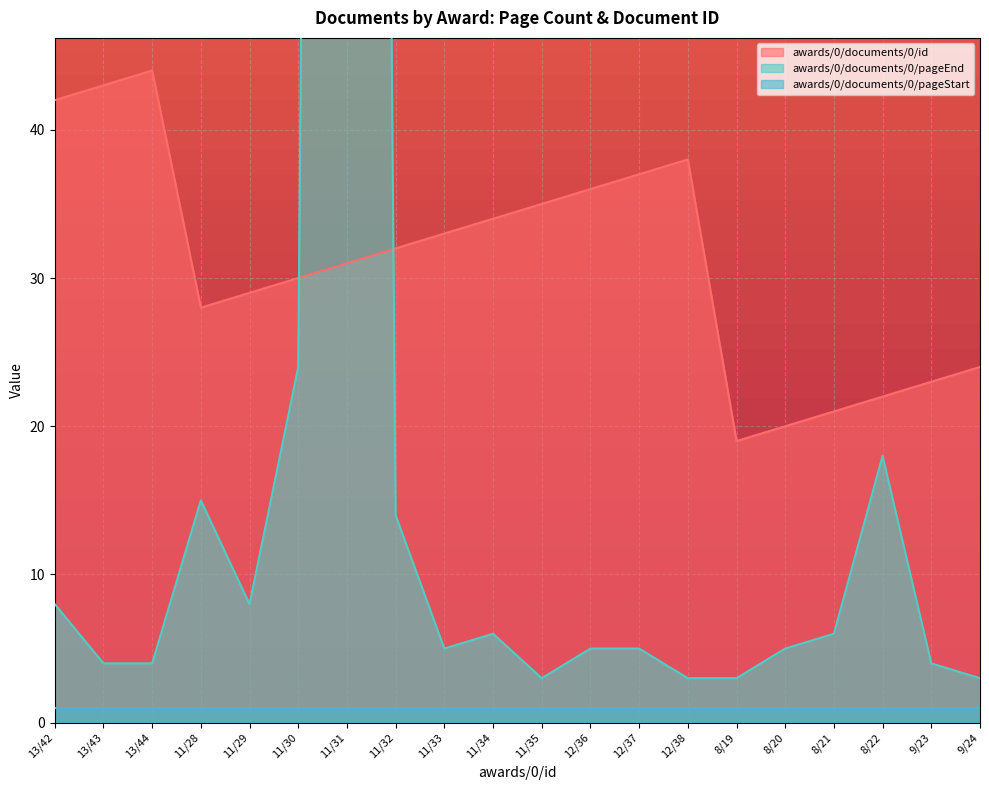

What is the difference between the second highest and second lowest values in the awards/0/documents/0/pageEnd series?

21